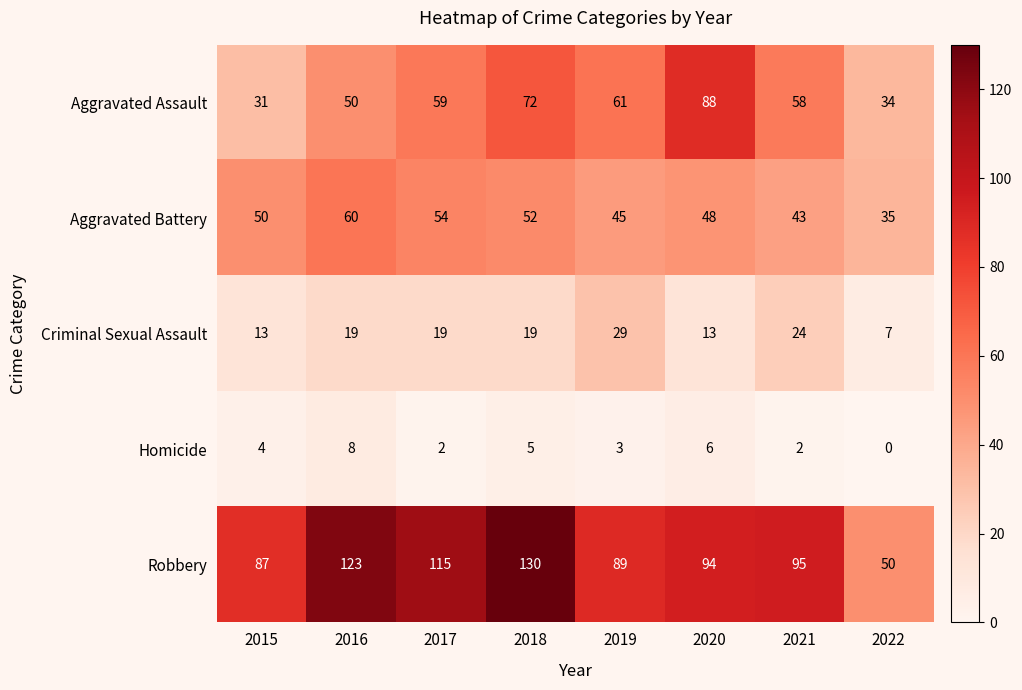

What is the spread (max minus min) of values at 2020?

88